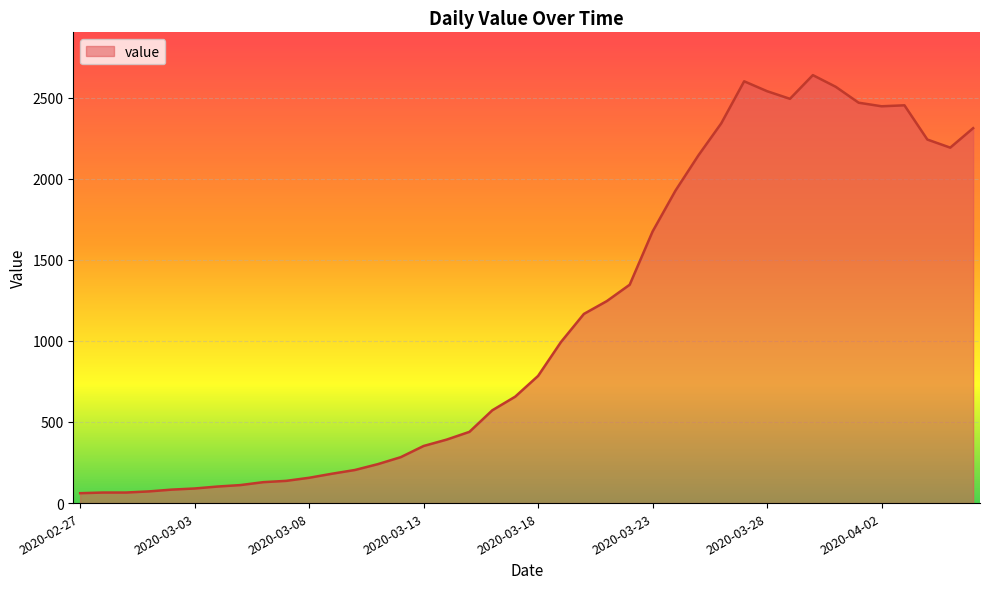

What is the greatest value displayed?

2638